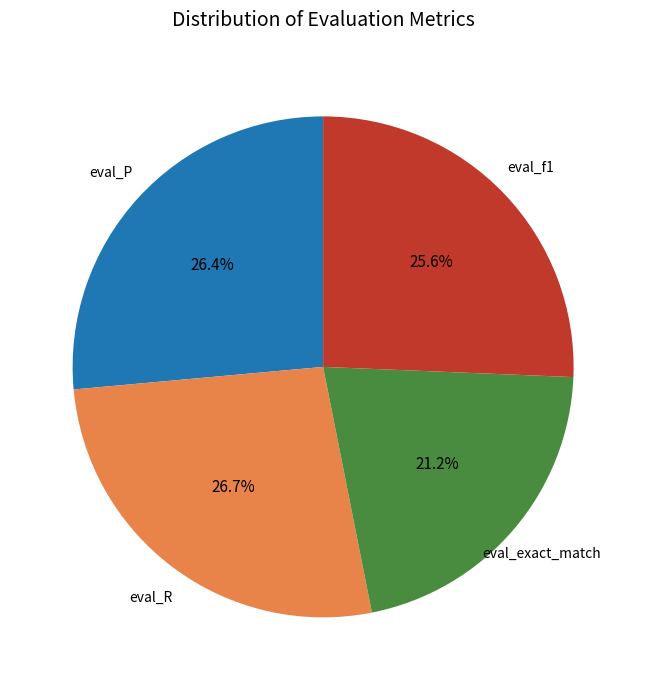

Is there a majority slice in this chart?

No